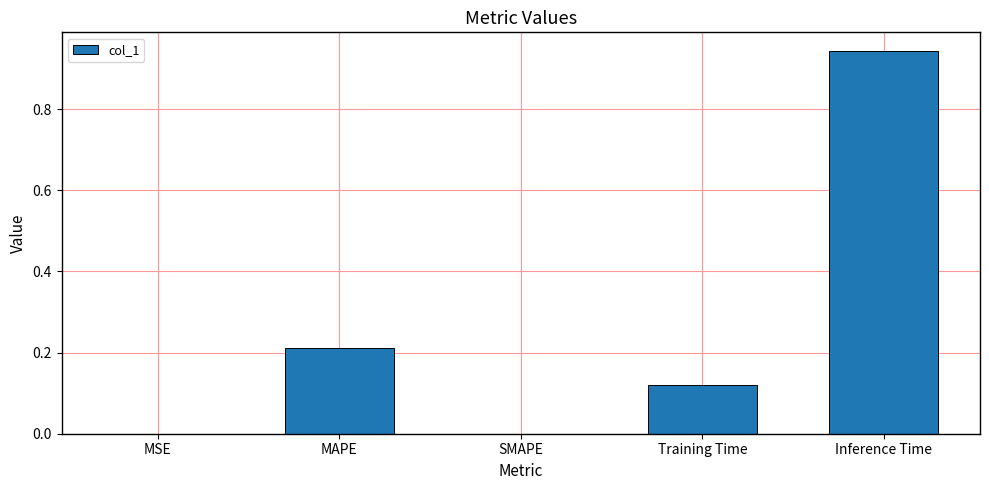

Does the chart contain stacked bars?

No